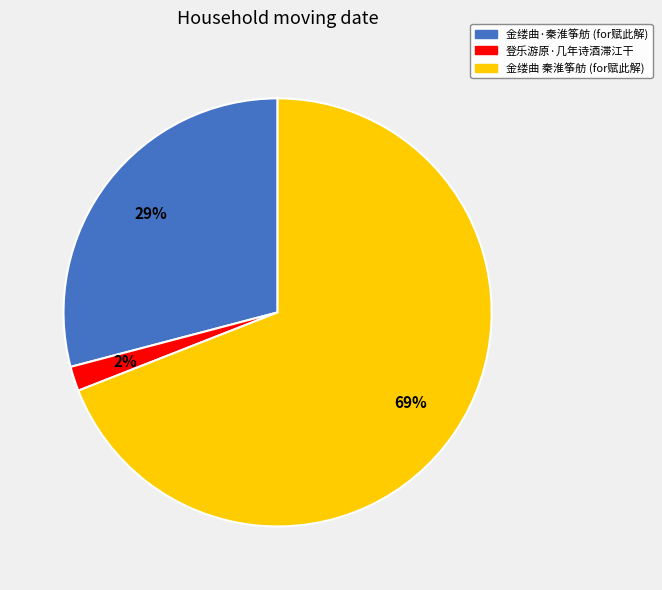

To the nearest percent, what is the difference between the largest and smallest slice percentages?

67%